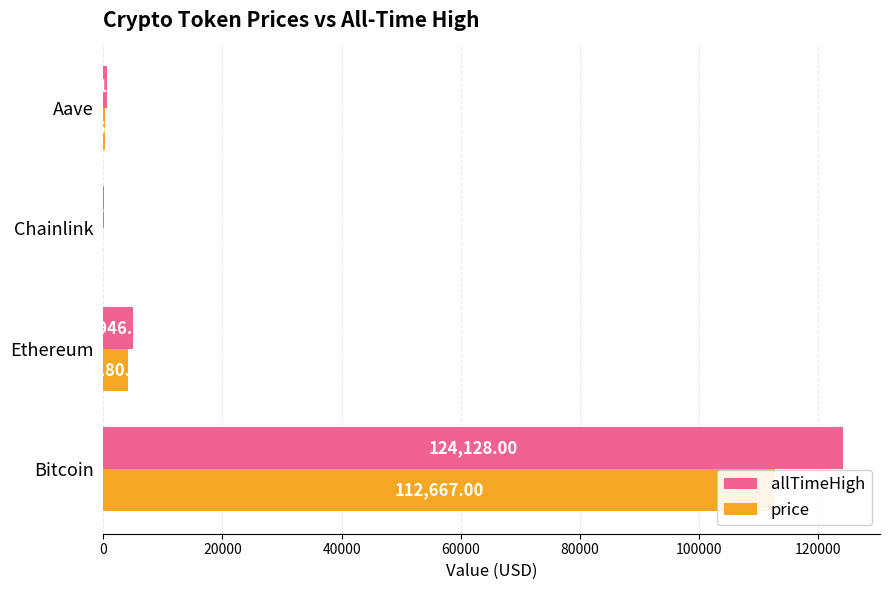

True or false: price has a value of 2831.6 at Ethereum.

False